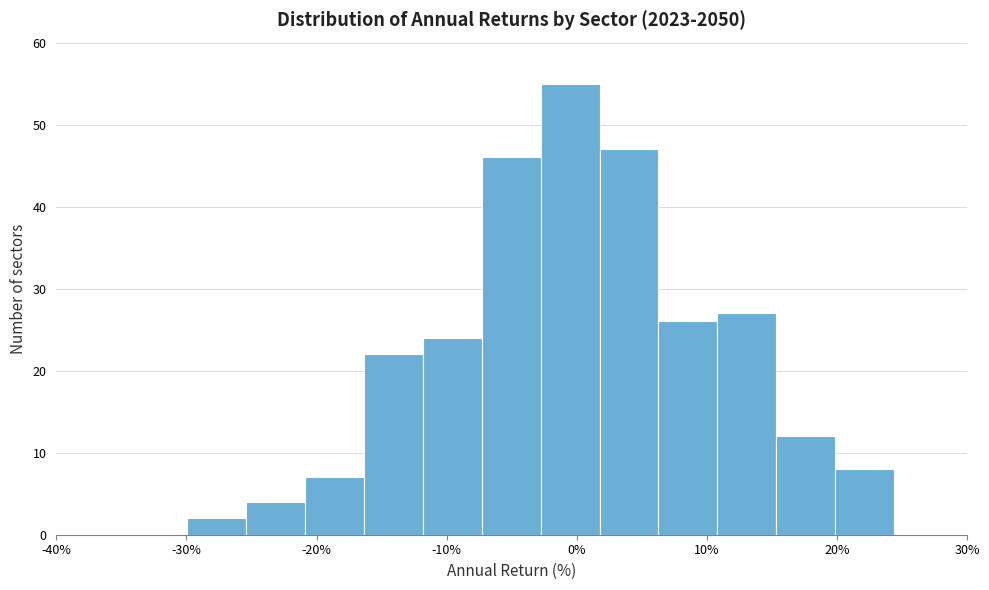

Which range on the x-axis has the tallest bar?

-3 to 2